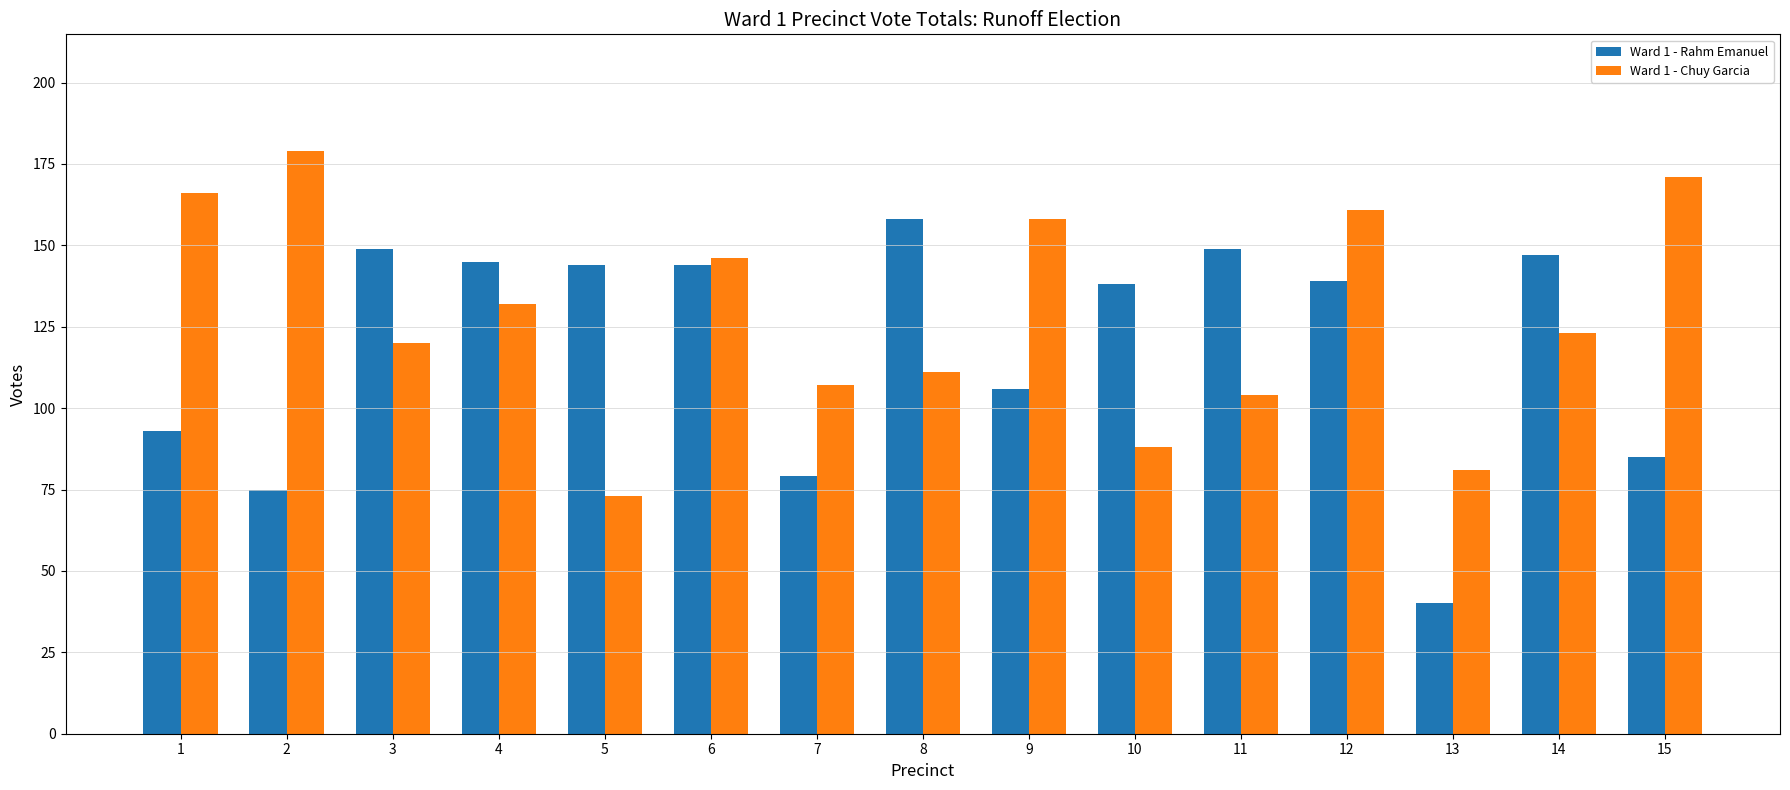

True or false: Ward 1 - Rahm Emanuel has a value of 79 at 12.

False